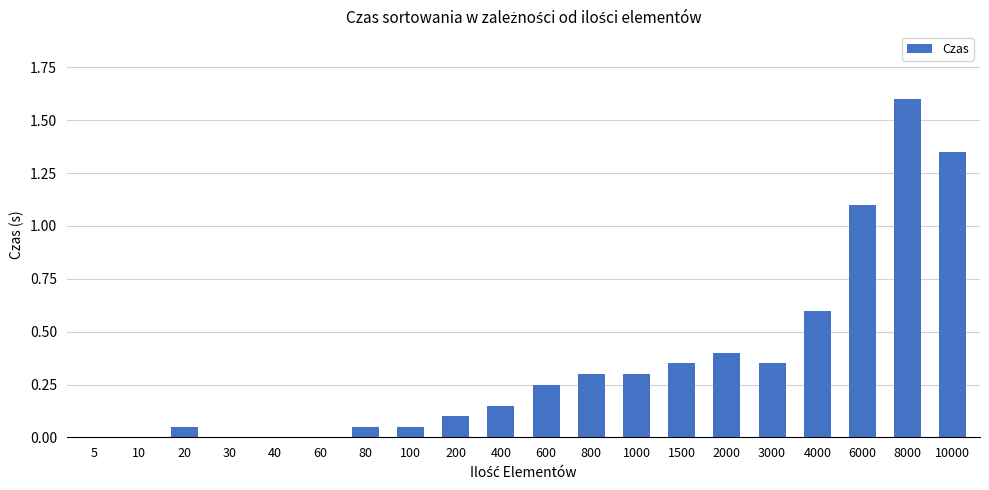

What is the greatest value displayed?

1.6